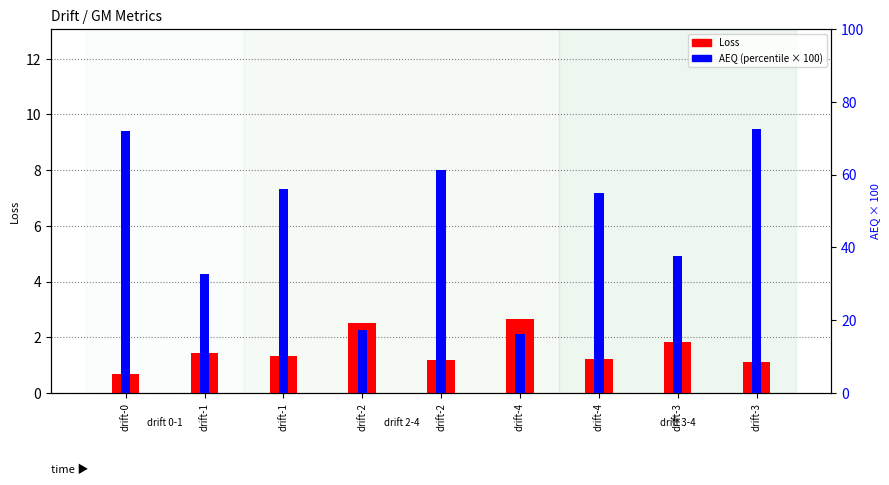

At which label does Loss reach its minimum?

drift-0